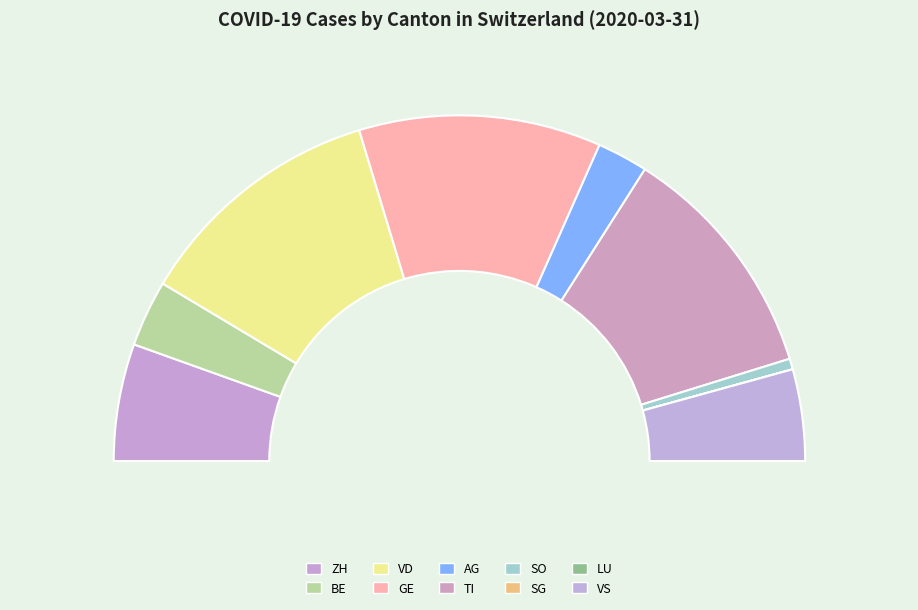

Between SO and VD, which is larger?

VD